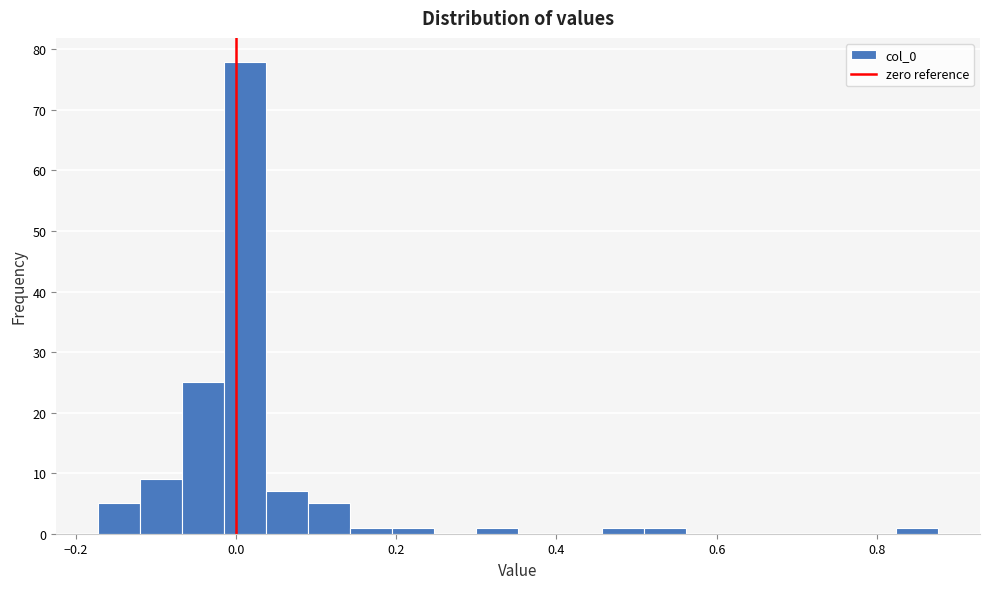

Around what value on the x-axis is the tallest bar? Give the approximate position of its centre, as read against the axis.

0.02